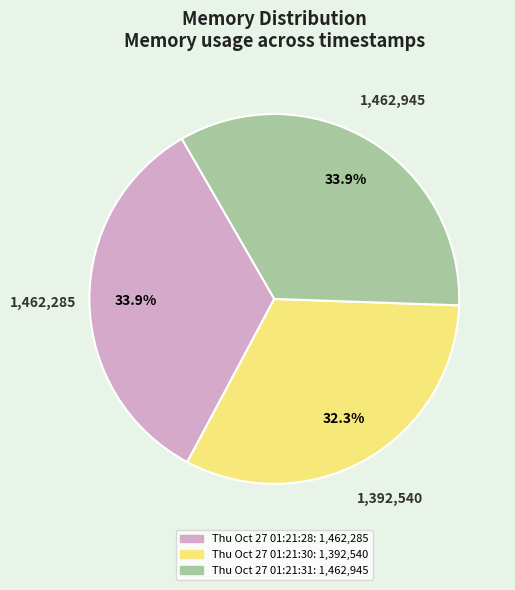

What is the smallest slice in the pie chart?

Thu Oct 27 01:21:30